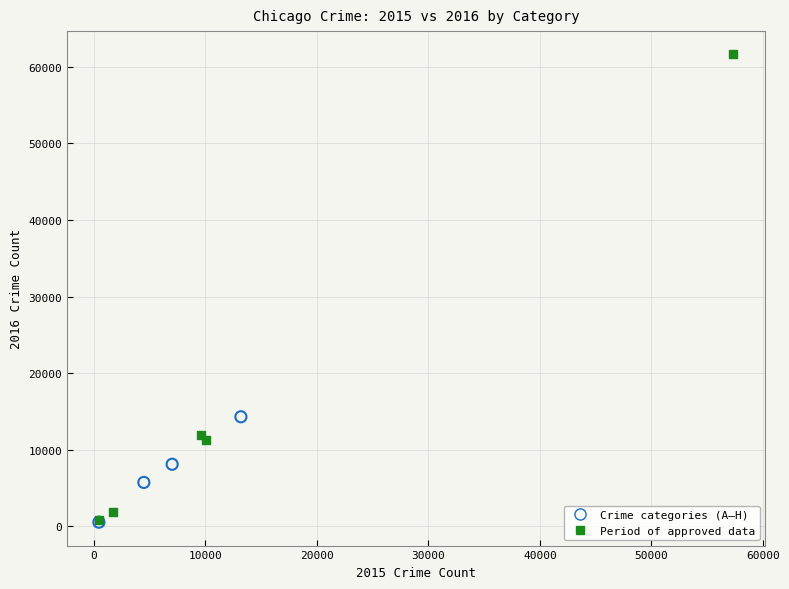

Which series has the largest Y range (max minus min)?

Period of approved data